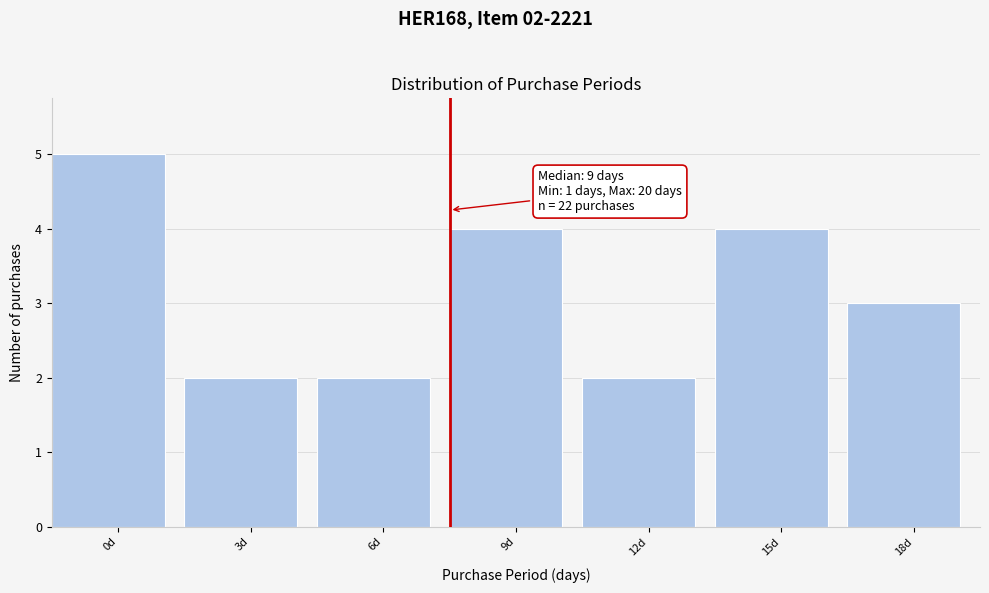

Reading left to right, extract all data points from this chart.

0d=5	3d=2	6d=2	9d=4	12d=2	15d=4	18d=3